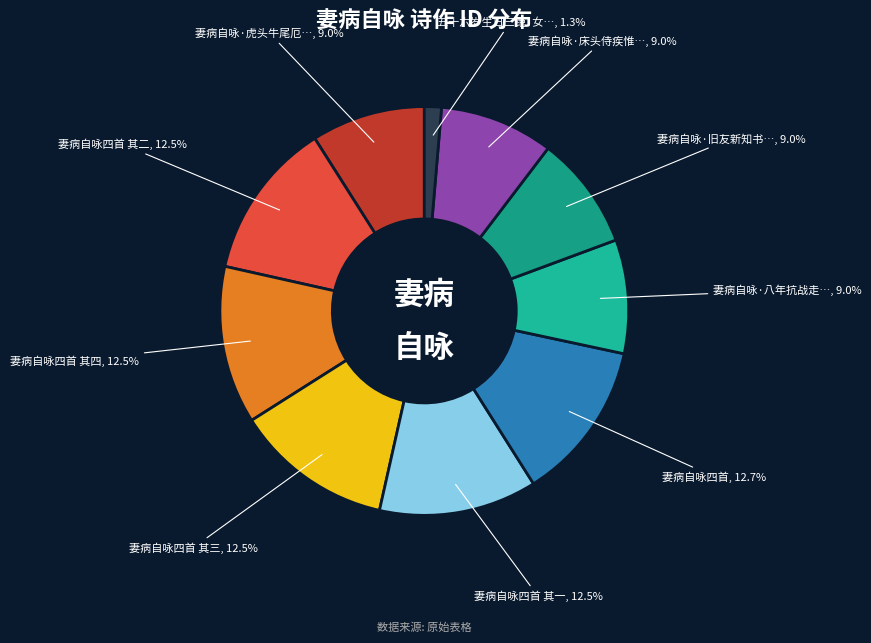

To the nearest percent, what is the average slice percentage?

10%